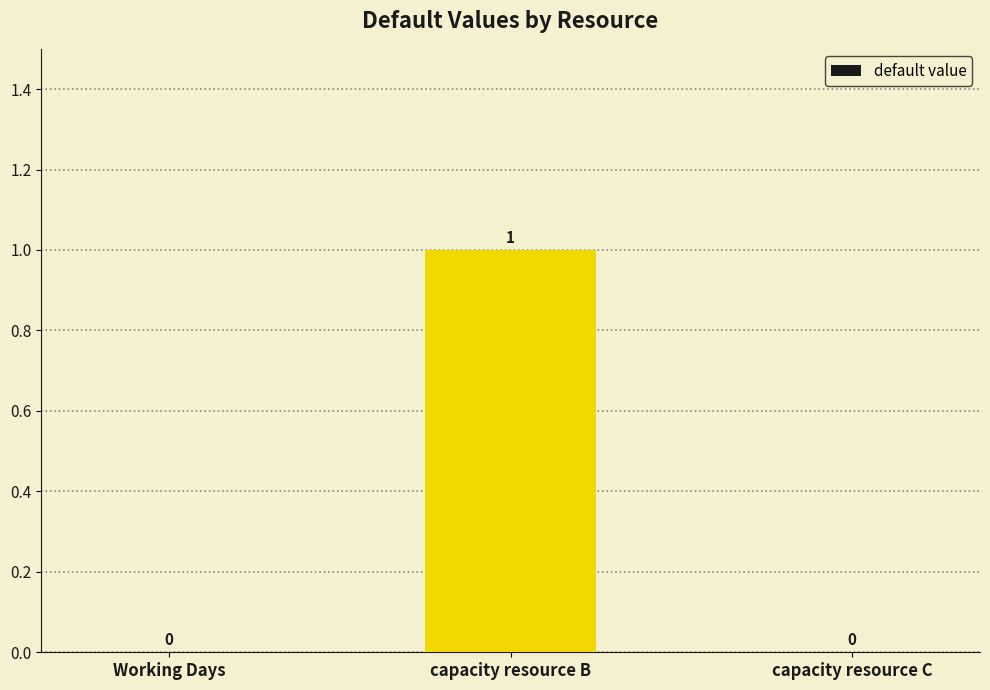

Which label corresponds to the largest value in the chart?

capacity resource B